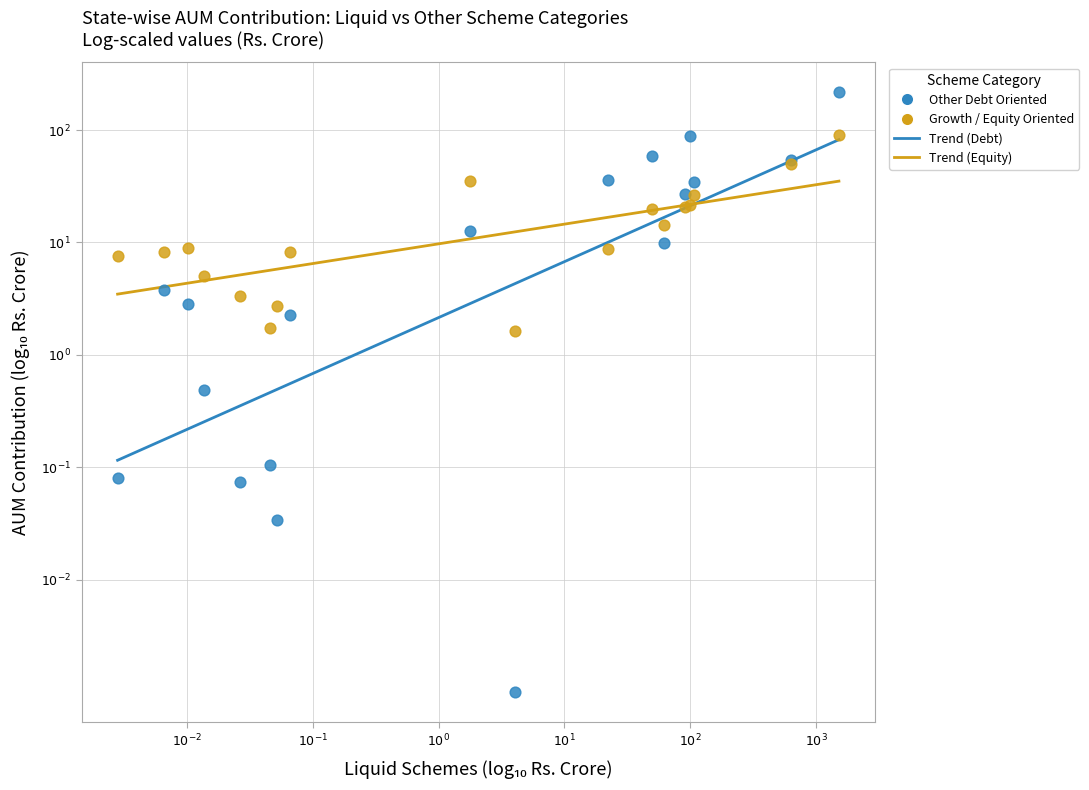

Which series contains the highest Y value?

Other Debt Oriented